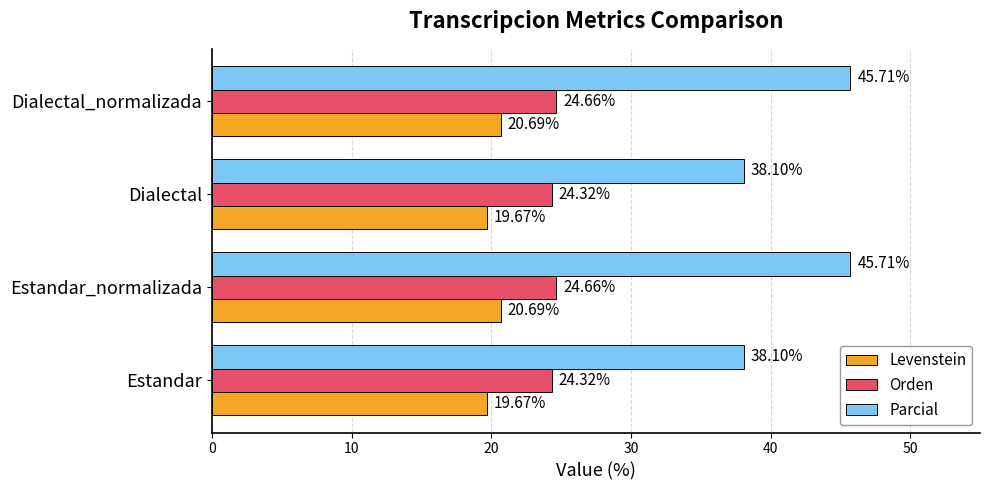

What is the sum of all Levenstein values?

80.7